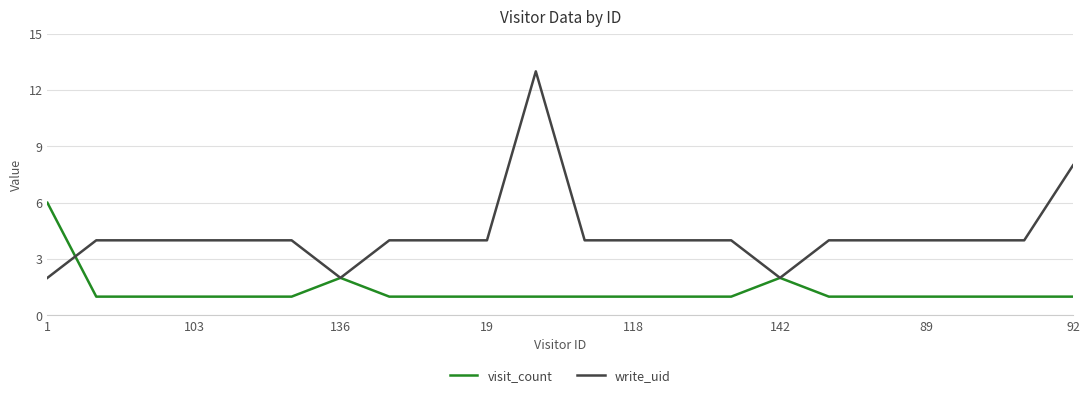

Which series has the largest total across all categories?

write_uid